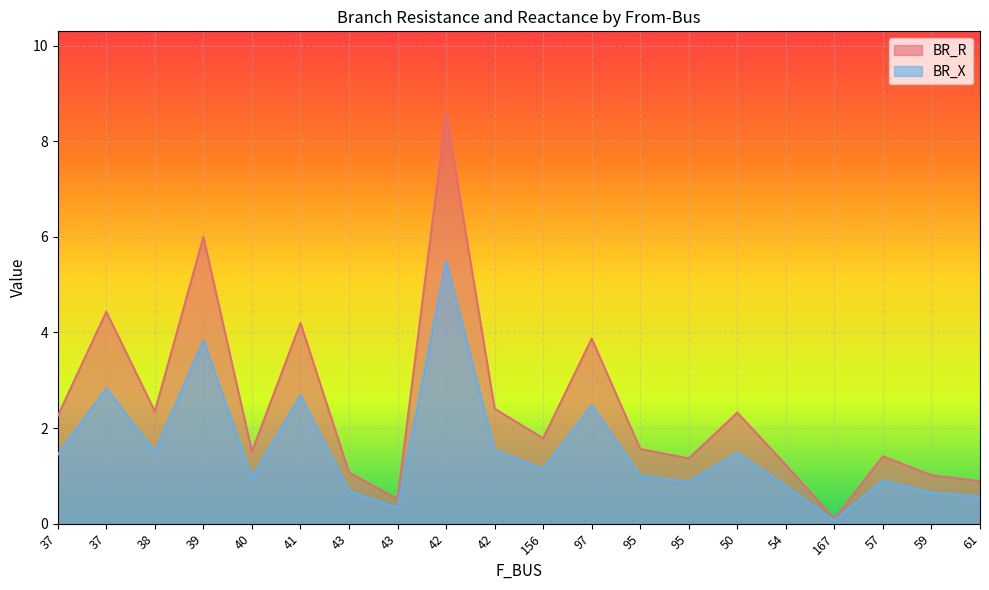

Is the value of BR_X at 61 greater than the value of BR_R at 38?

No